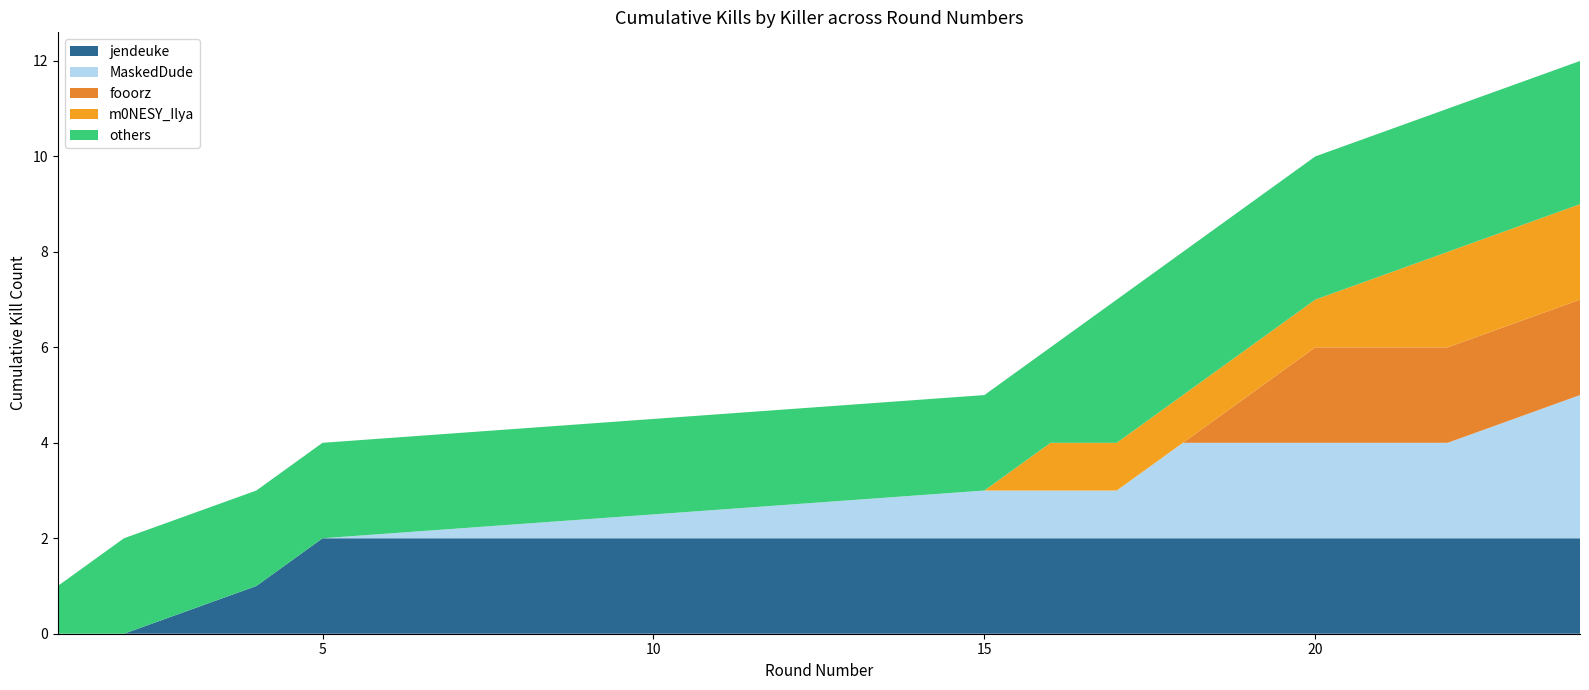

Does the chart have visible grid lines?

No